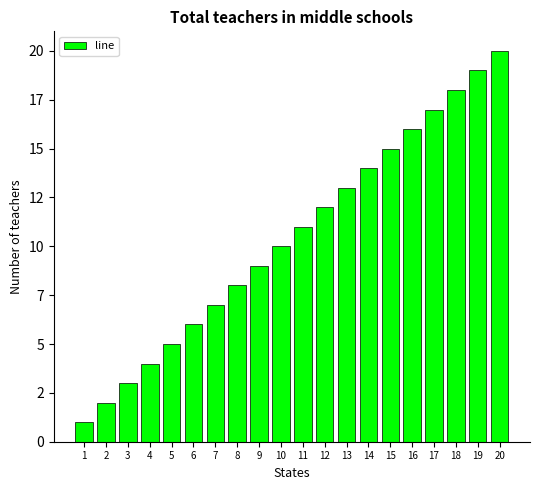

Reading right to left, list all the values displayed in this chart.

20=20	19=19	18=18	17=17	16=16	15=15	14=14	13=13	12=12	11=11	10=10	9=9	8=8	7=7	6=6	5=5	4=4	3=3	2=2	1=1